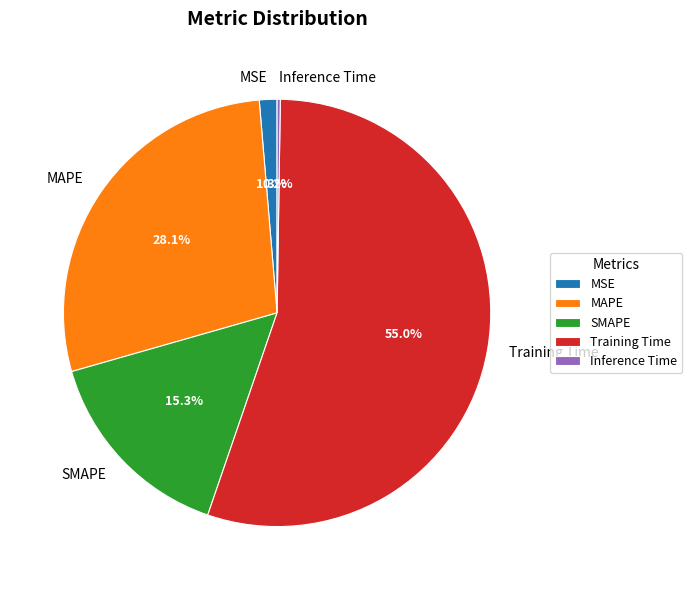

What is the majority slice?

Training Time